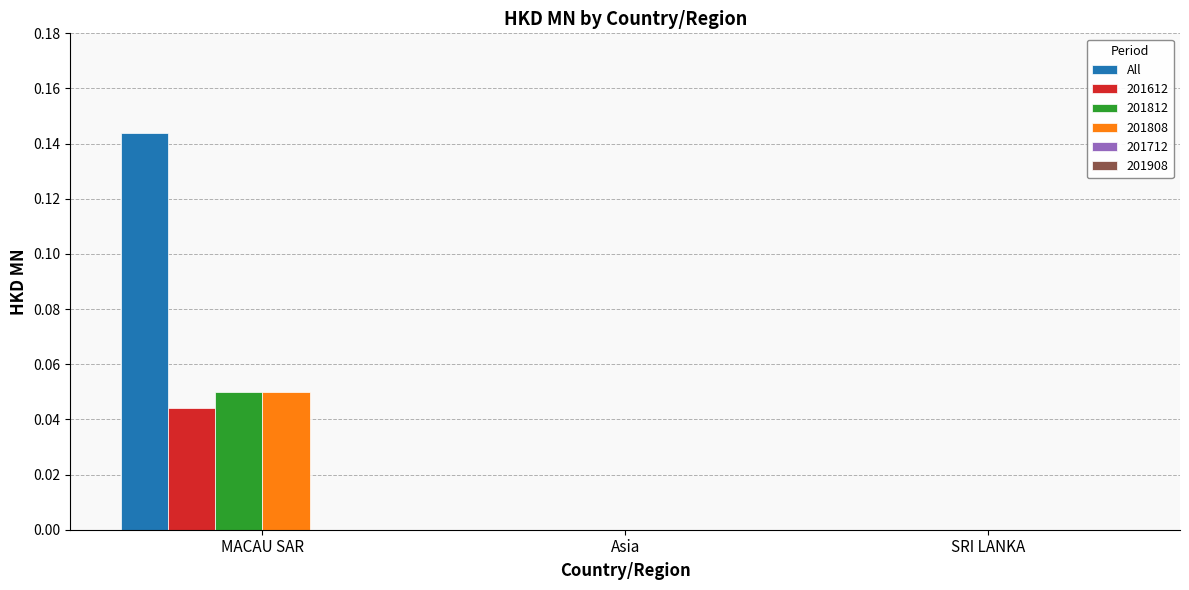

True or false: 201808 has a value of 0.0 at Asia.

True